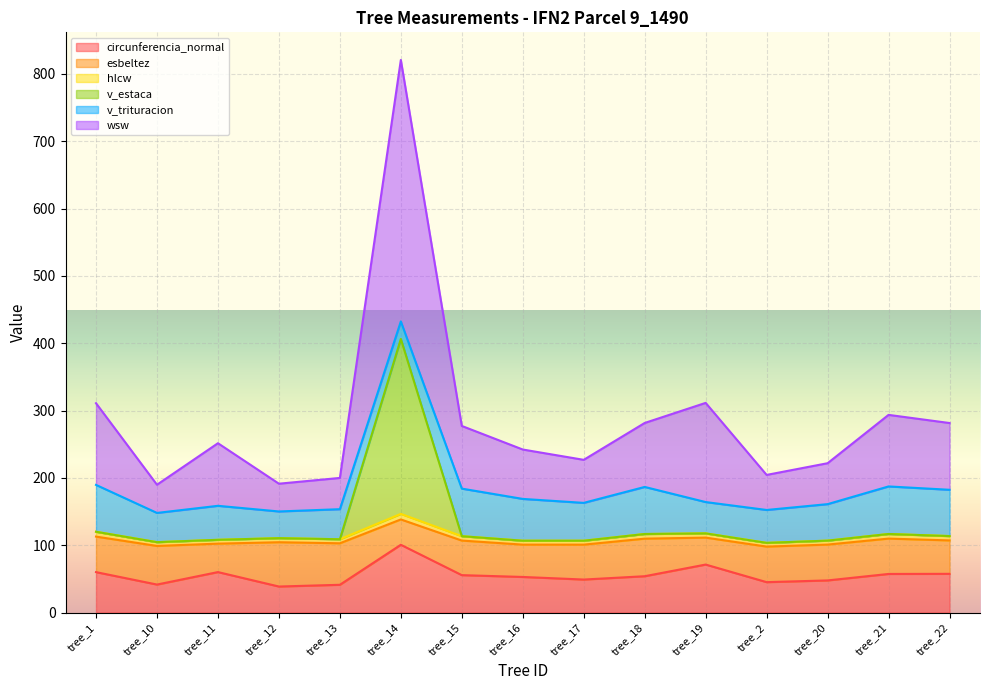

True or false: v_estaca and wsw intersect in this chart.

False